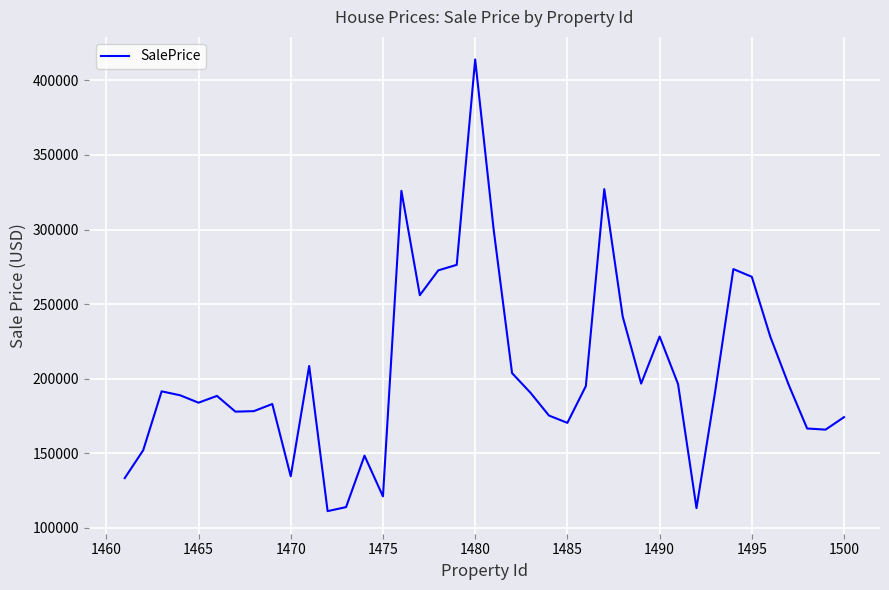

What is the smallest value displayed?

111136.6